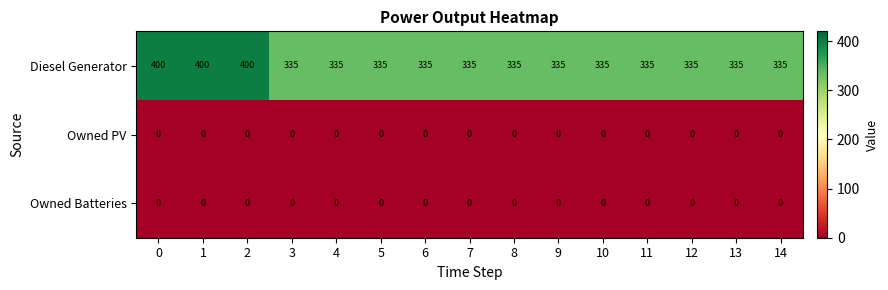

Is it true that Owned PV equals 0 at 6?

True